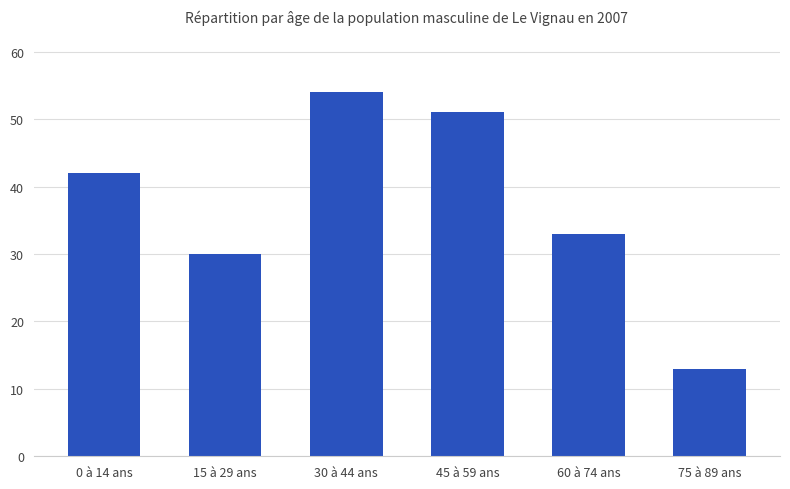

Rank the categories by value from lowest to highest.

75 à 89 ans, 15 à 29 ans, 60 à 74 ans, 0 à 14 ans, 45 à 59 ans, 30 à 44 ans